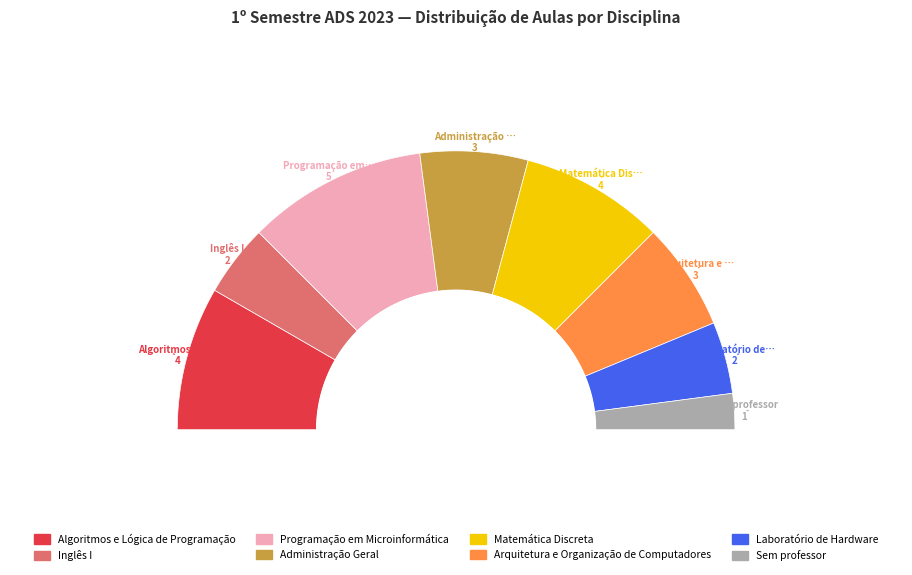

Is there any slice that represents more than half of the pie?

No